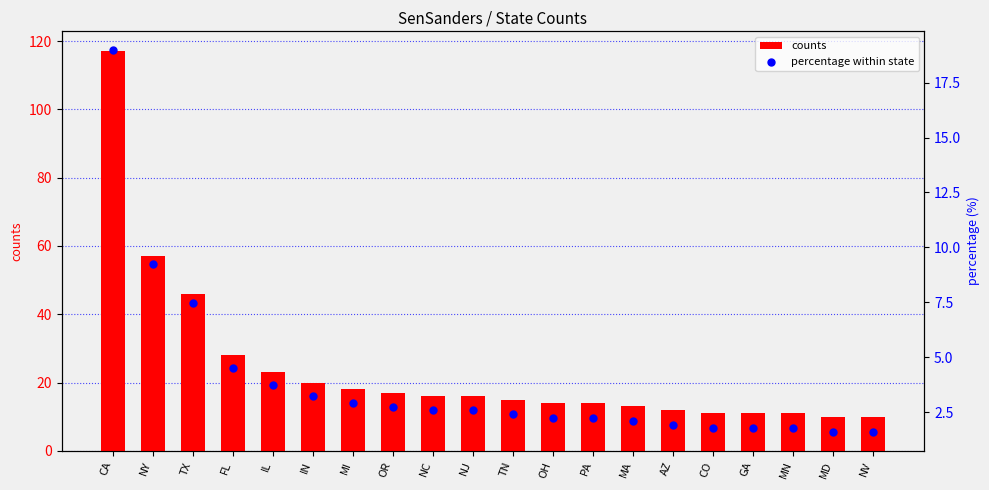

What are all the series names shown in the legend?

counts, percentage within state